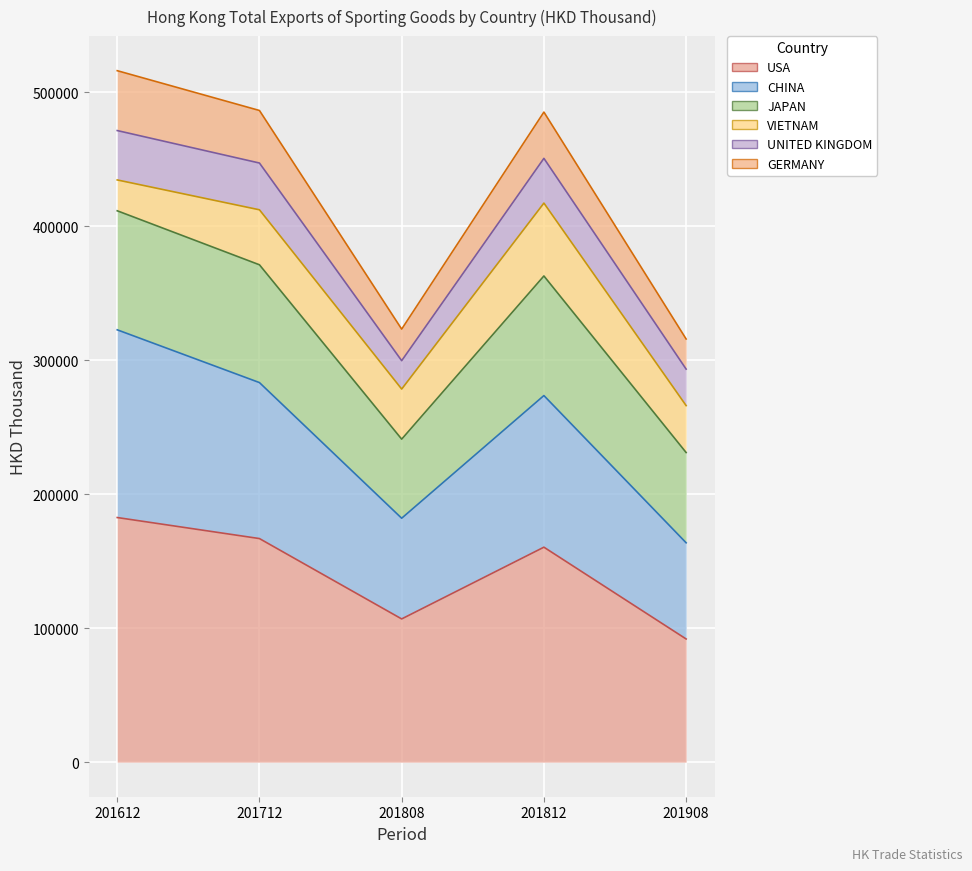

Is it true that CHINA equals 103942.9 at 201712?

False